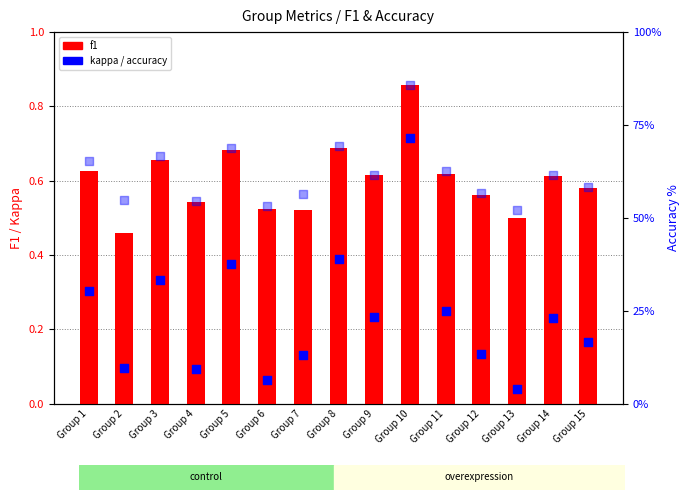

Which series has the widest spread of Y values?

accuracy